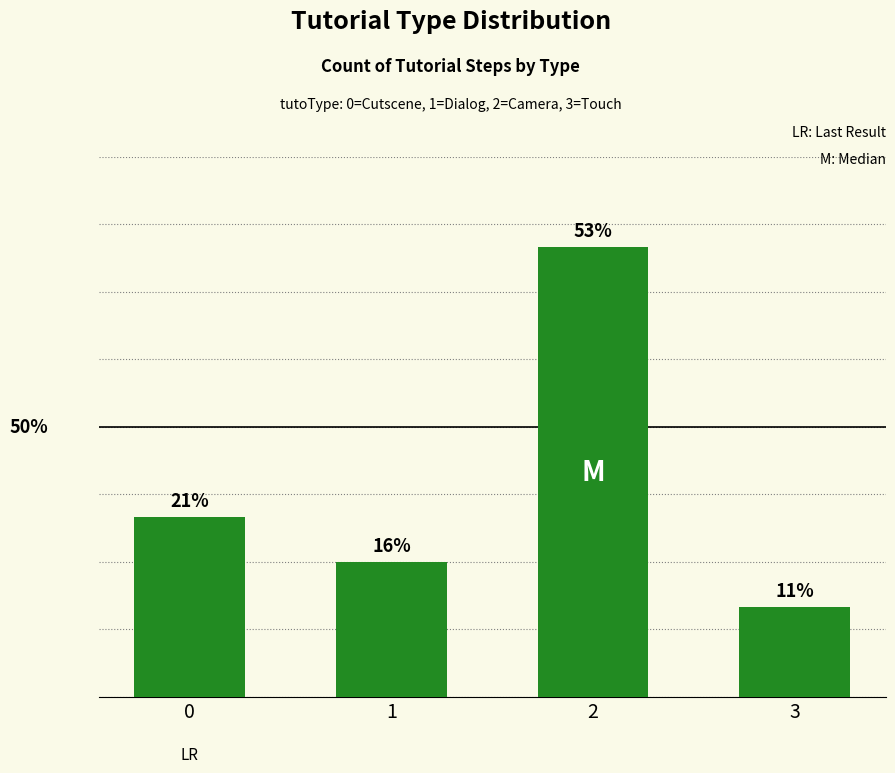

What is the maximum value shown in the chart?

10